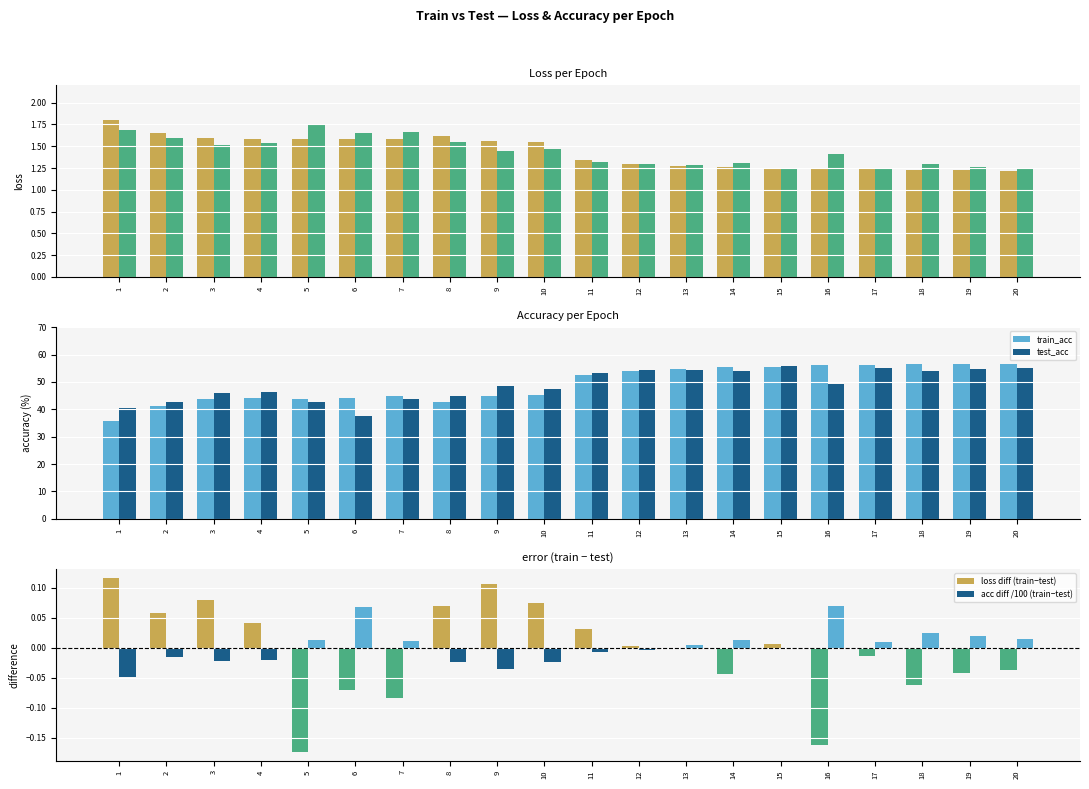

Between 17 and 19, which series saw the biggest shift?

train_acc